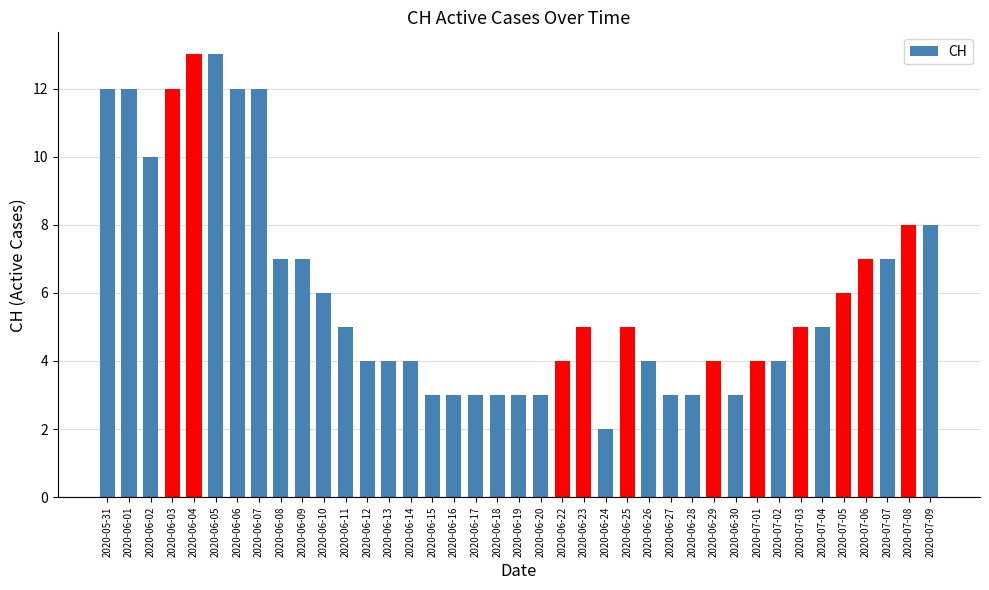

What is the sum of all values?

238